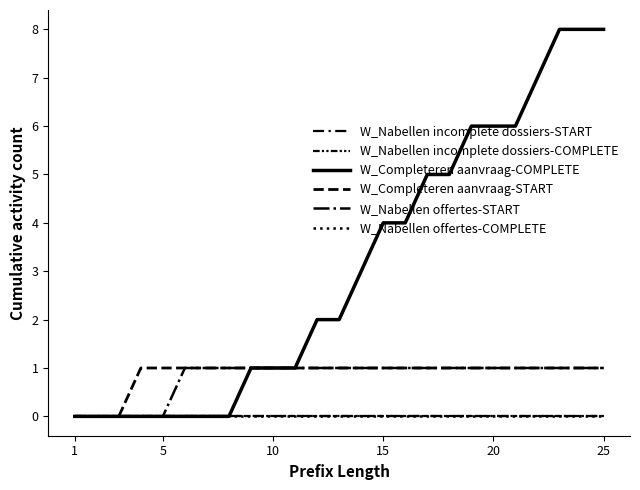

Does the chart display data point markers on the line(s)?

No